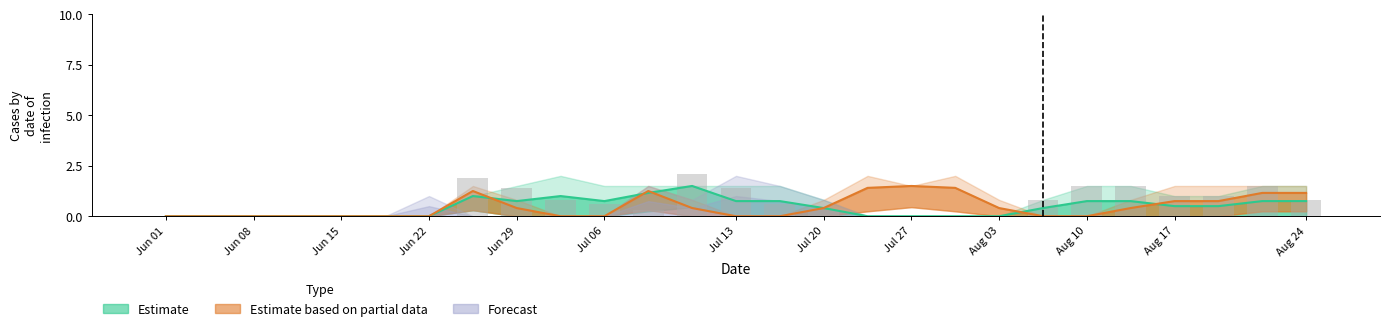

What is the total value across all series at 17?

3.0